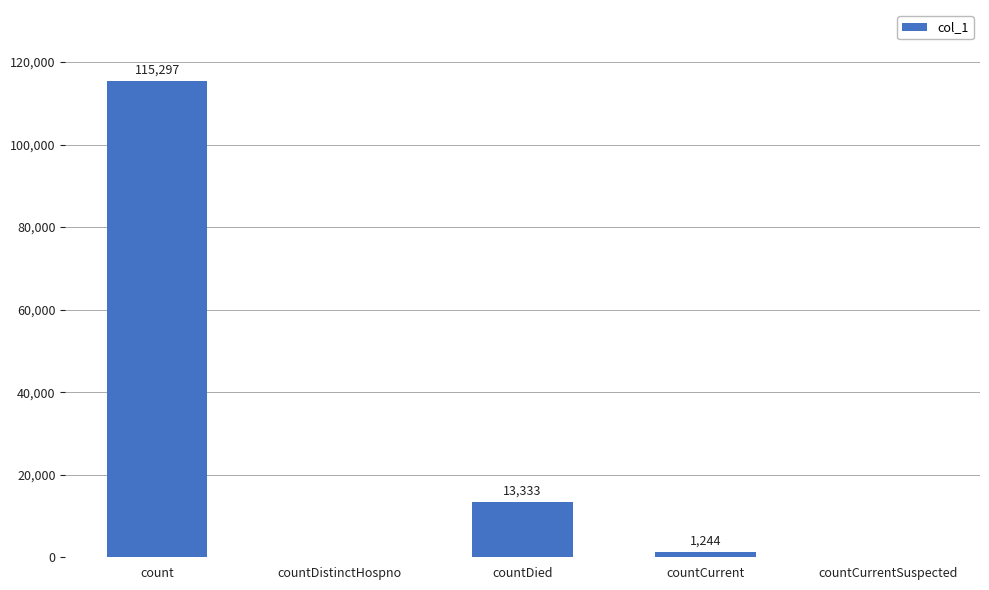

The chart shows a value of -37668 at countCurrentSuspected. True or false?

False